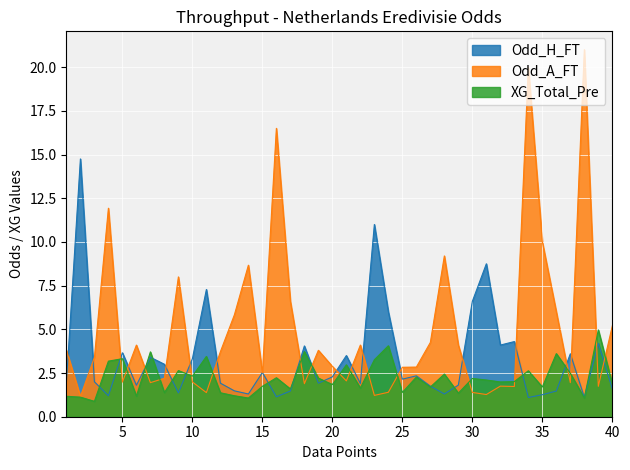

Which series has the largest total across all categories?

Odd_A_FT